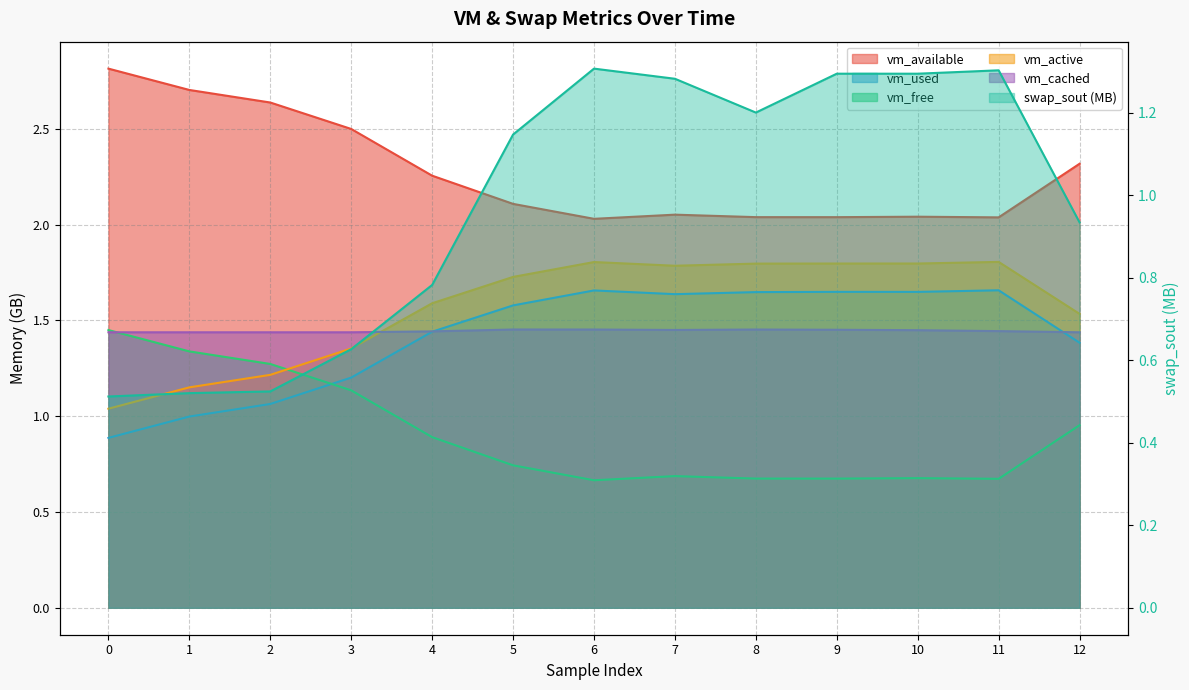

Rank the series by their maximum value, from highest to lowest.

vm_available, vm_active, vm_used, vm_cached, vm_free, swap_sout